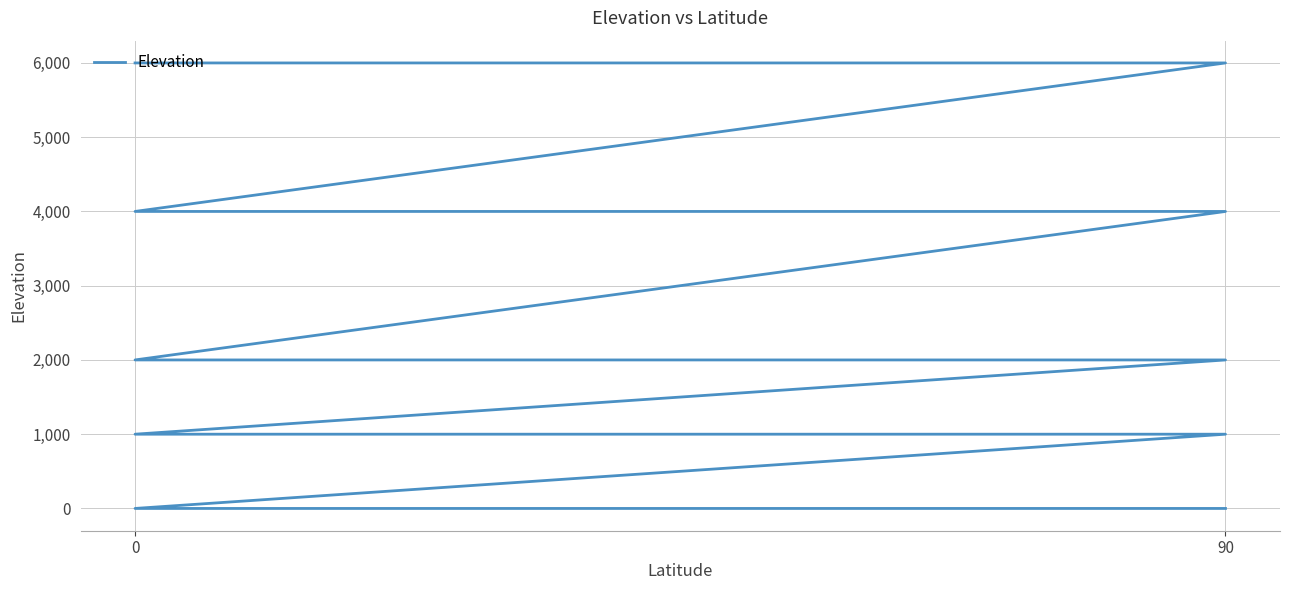

What is the sum of all values?

26000